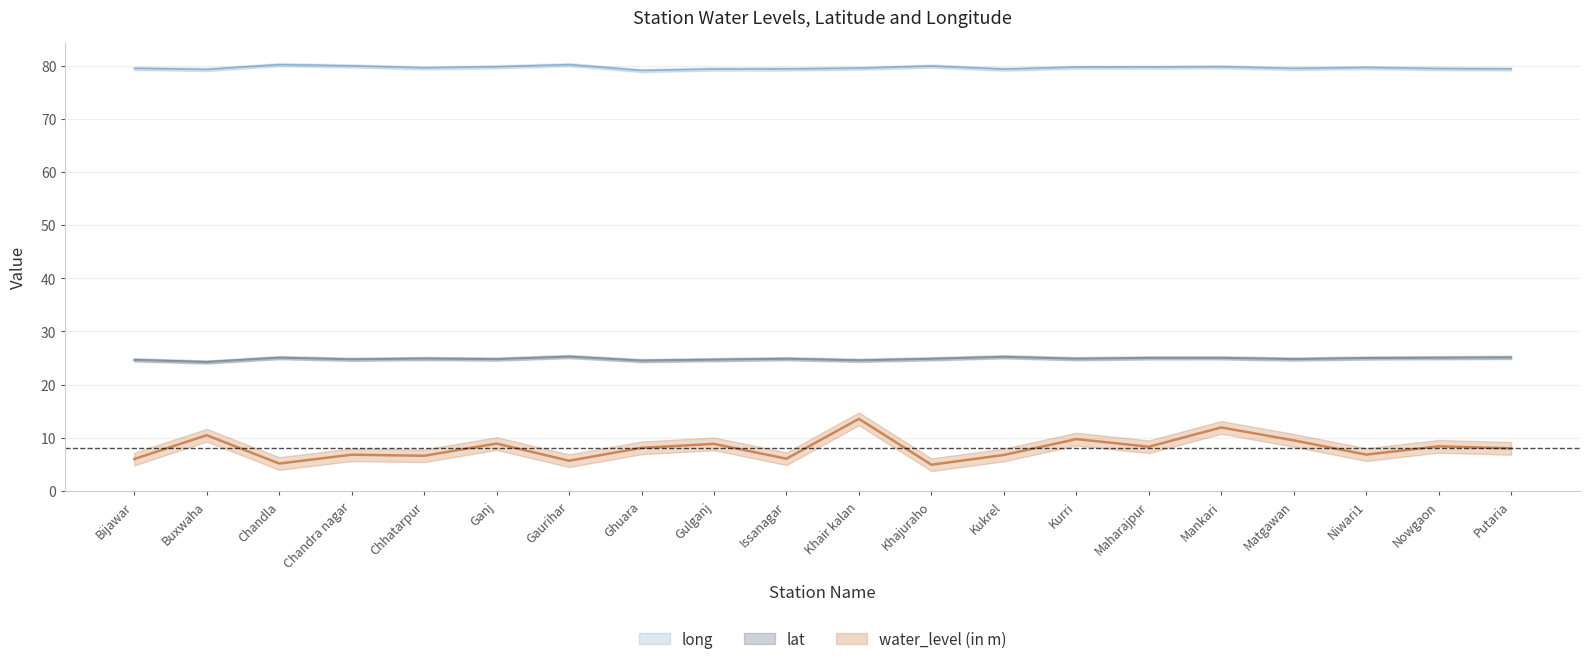

At which label is lat closest to 24?

Buxwaha